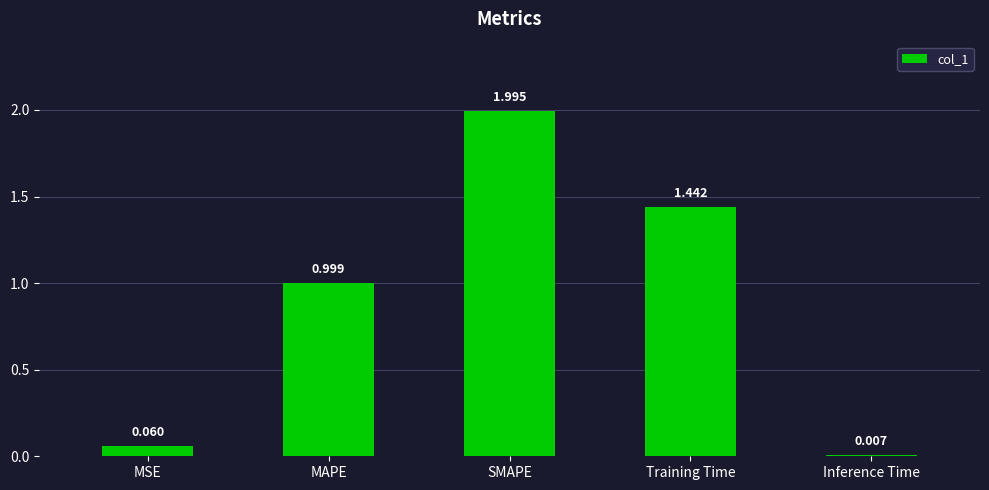

Between Inference Time and SMAPE, which is larger?

SMAPE